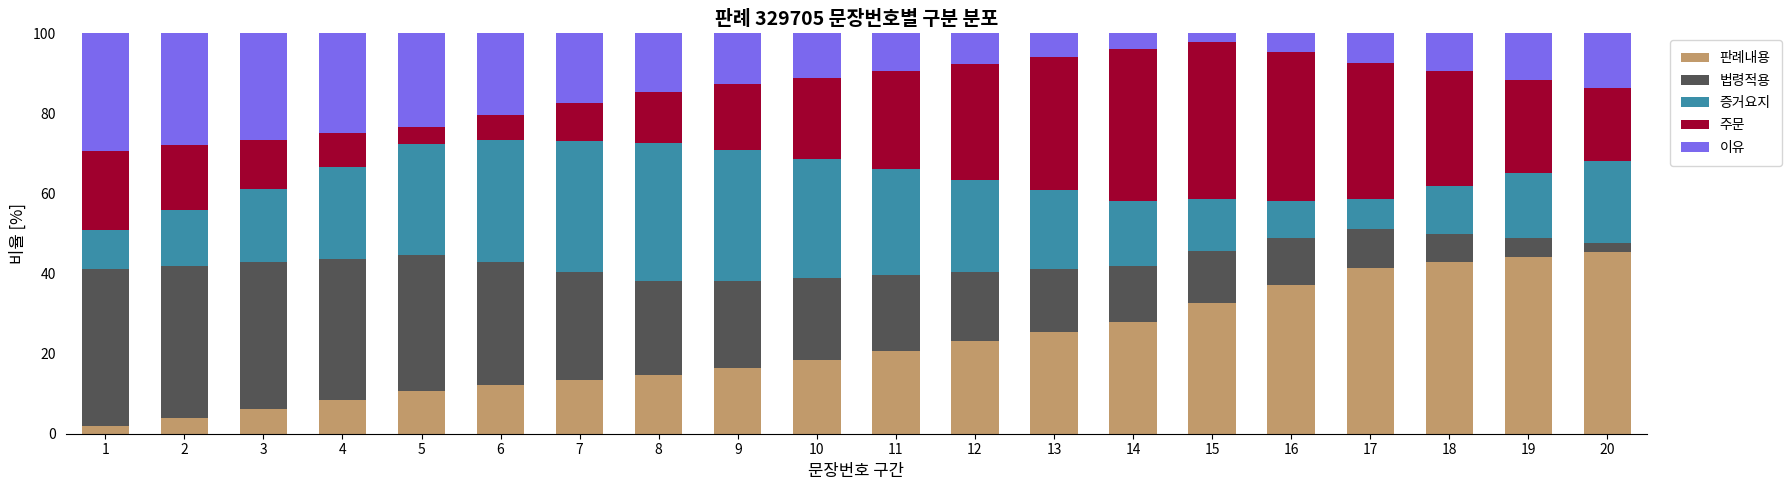

How many bars are there in total?

20